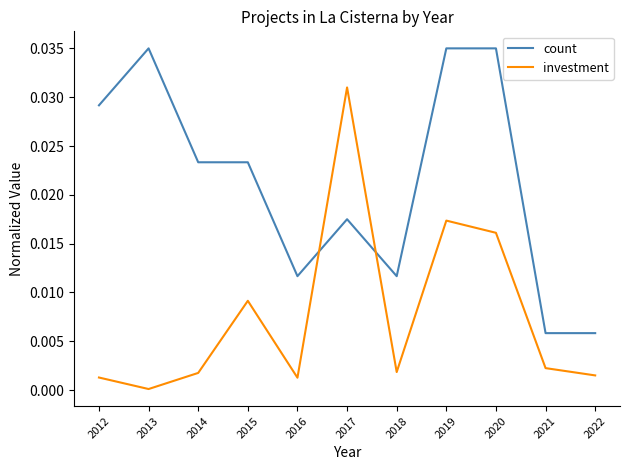

True or false: count has a value of 0.0 at 2014.

True